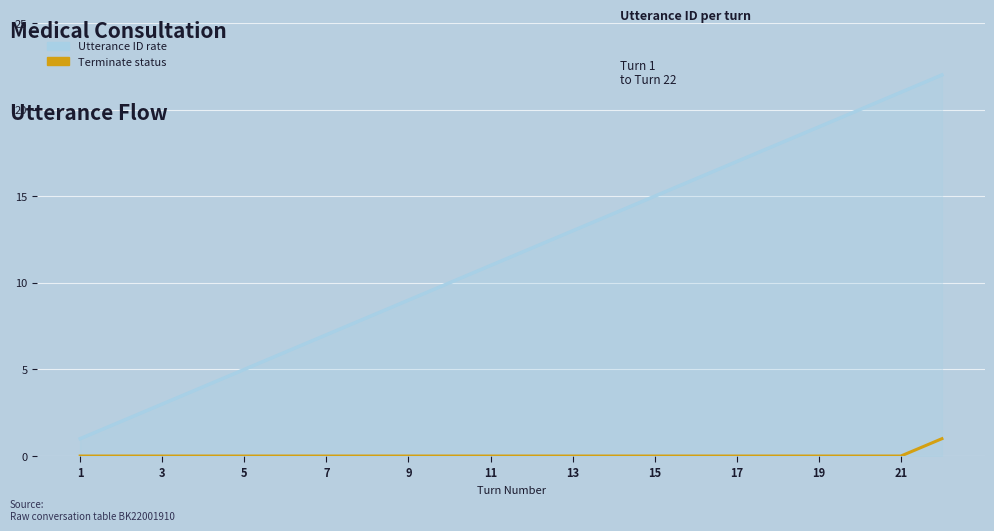

True or false: Utterance ID rate and Terminate status cross at least once.

False